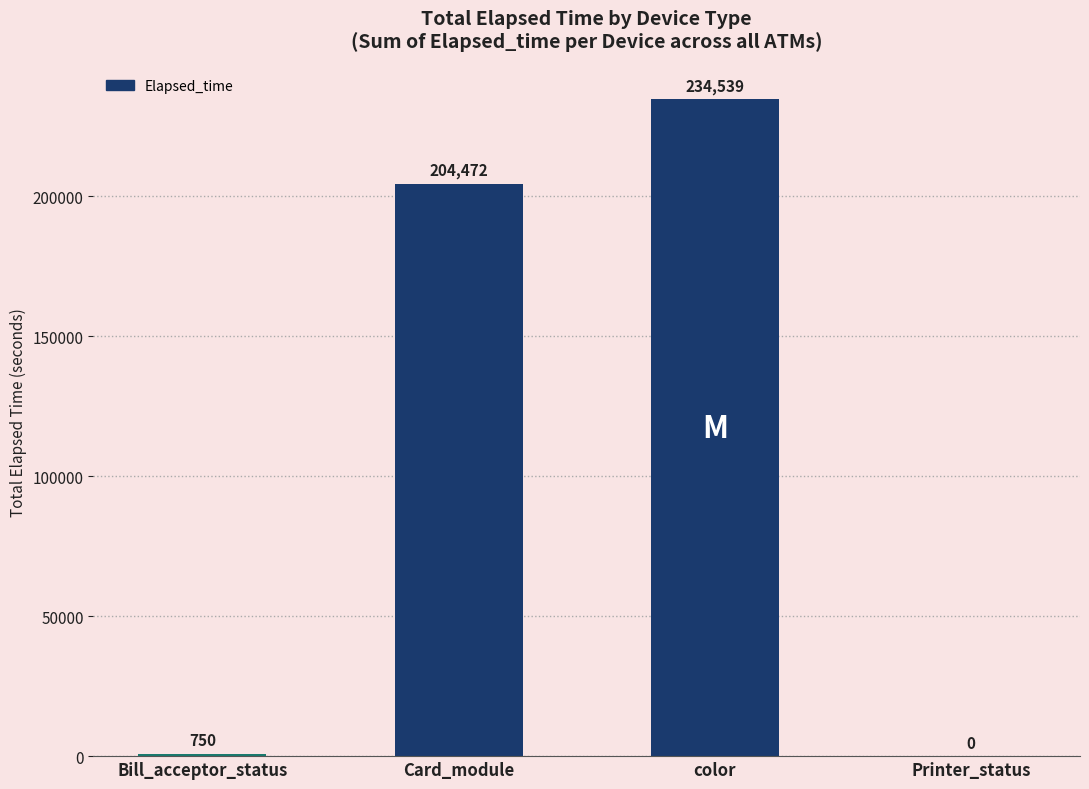

What is the sum of all values?

439761